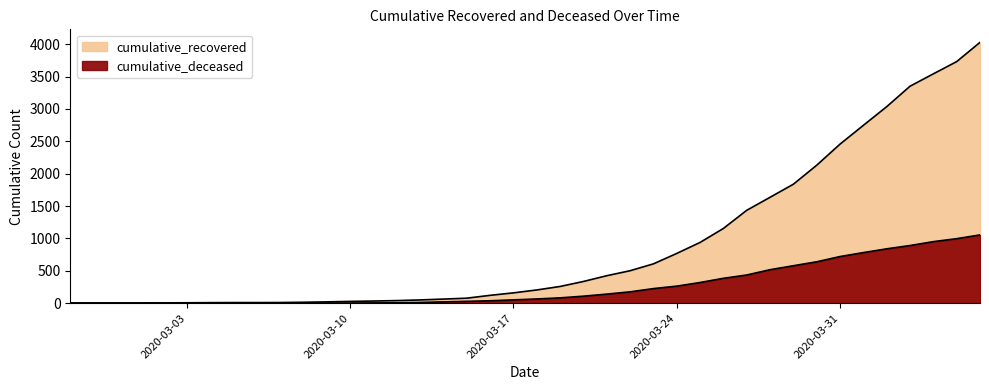

The value of cumulative_recovered at 2020-02-27 is 3. True or false?

True